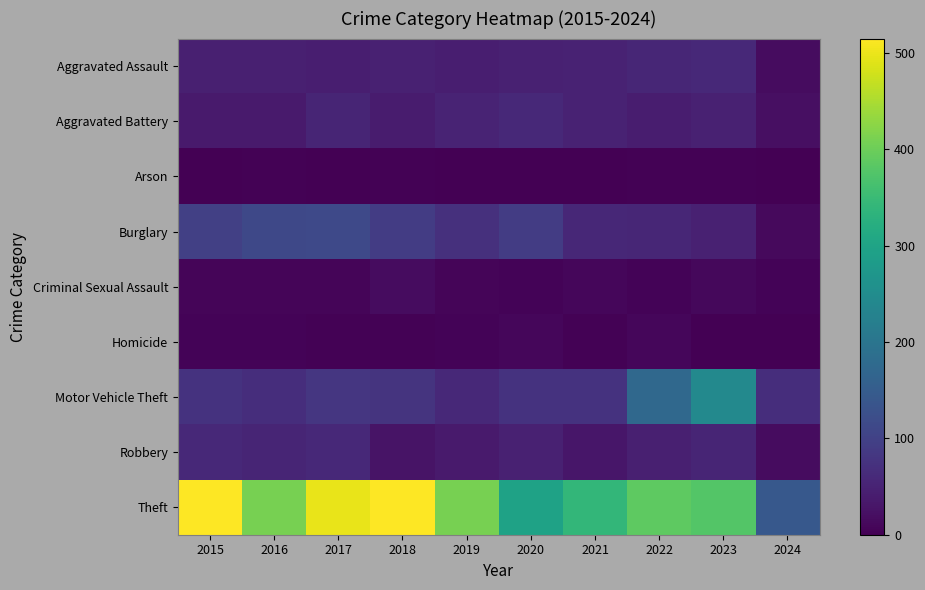

Reading left to right, list all the values displayed in this chart.

Aggravated Assault: 2015=46	2016=46	2017=44	2018=48	2019=44	2020=48	2021=50	2022=55	2023=59	2024=18
Aggravated Battery: 2015=38	2016=37	2017=54	2018=39	2019=51	2020=59	2021=49	2022=42	2023=47	2024=22
Arson: 2015=1	2016=4	2017=2	2018=3	2019=0	2020=2	2021=1	2022=3	2023=4	2024=1
Burglary: 2015=98	2016=112	2017=114	2018=92	2019=72	2020=92	2021=57	2022=56	2023=47	2024=13
Criminal Sexual Assault: 2015=7	2016=7	2017=7	2018=18	2019=7	2020=5	2021=9	2022=5	2023=12	2024=5
Homicide: 2015=6	2016=5	2017=4	2018=3	2019=5	2020=10	2021=4	2022=9	2023=2	2024=0
Motor Vehicle Theft: 2015=75	2016=67	2017=82	2018=78	2019=60	2020=75	2021=75	2022=175	2023=243	2024=68
Robbery: 2015=59	2016=54	2017=60	2018=27	2019=38	2020=48	2021=32	2022=46	2023=53	2024=18
Theft: 2015=515	2016=409	2017=497	2018=515	2019=409	2020=296	2021=341	2022=388	2023=378	2024=141